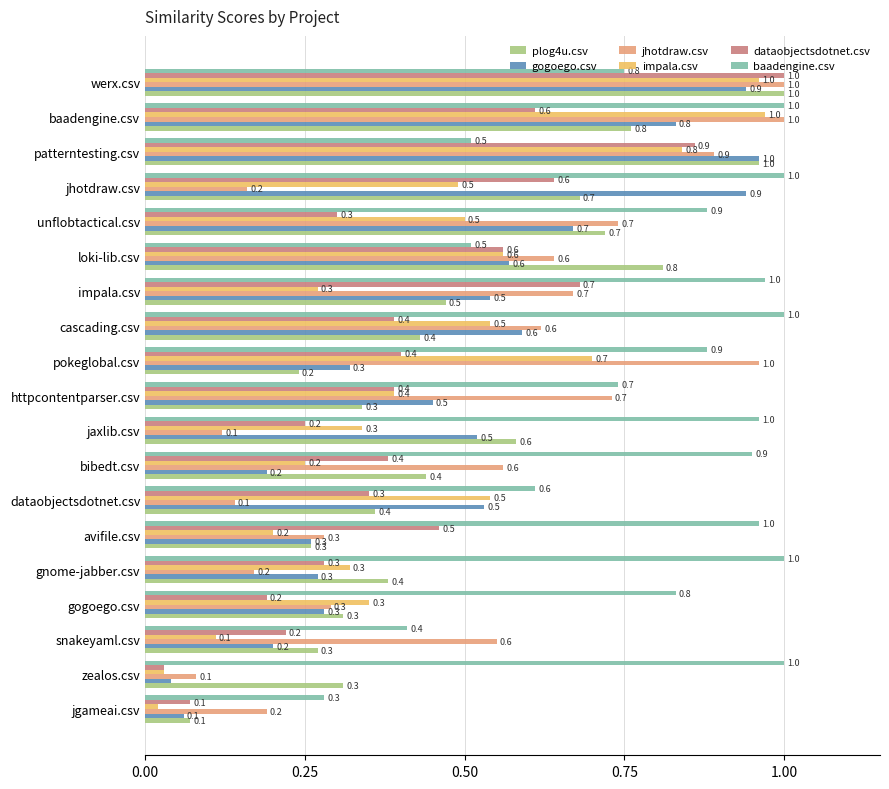

Rank the series at jaxlib.csv from highest to lowest value.

baadengine.csv, plog4u.csv, gogoego.csv, impala.csv, dataobjectsdotnet.csv, jhotdraw.csv